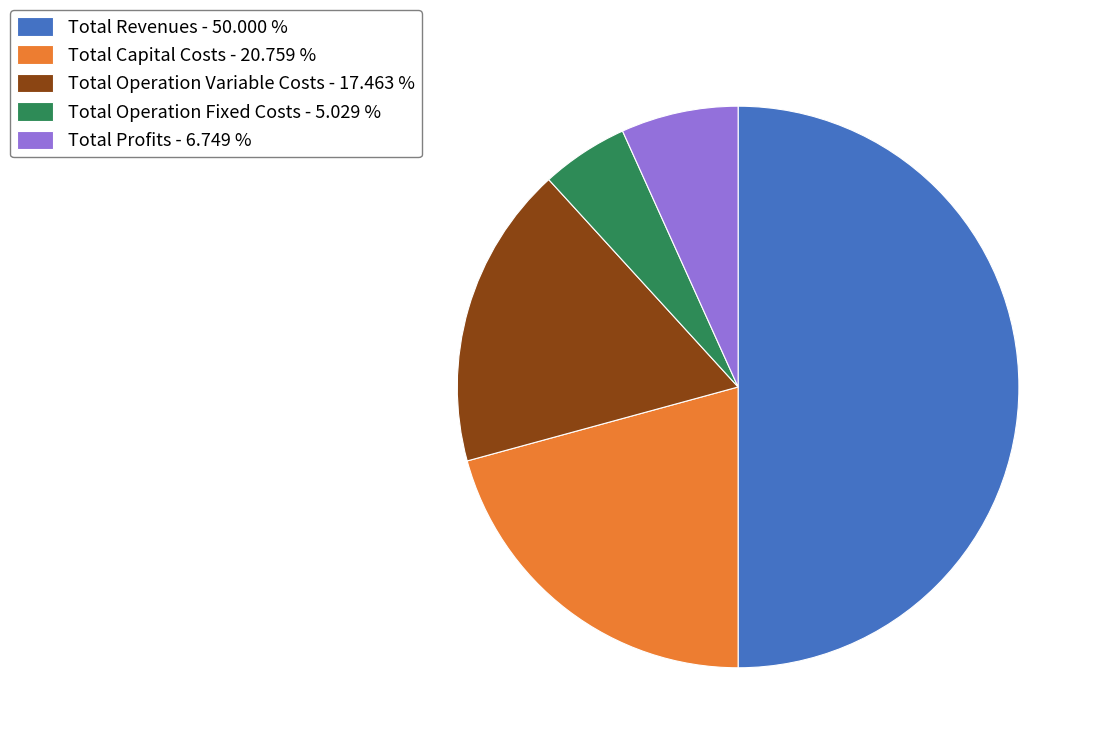

Does Total Operation Fixed Costs - 5.029 % account for over 50% of the chart?

No